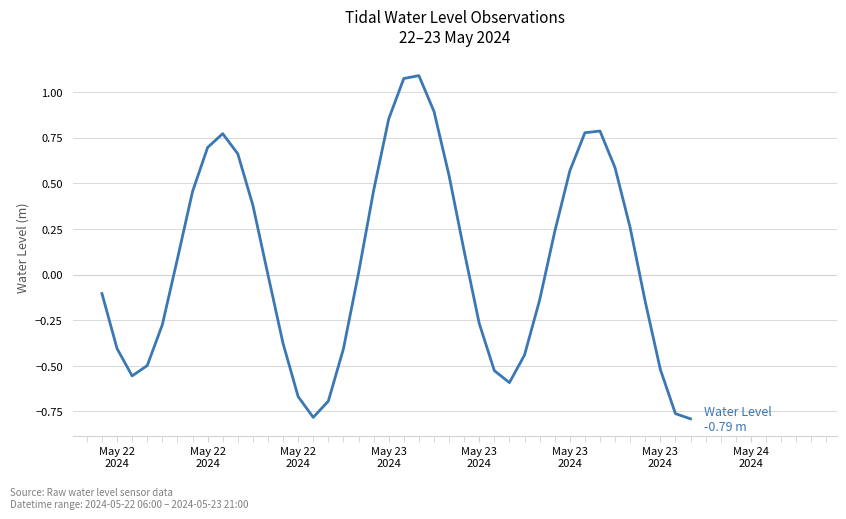

What is the difference between the maximum and minimum values?

1.9